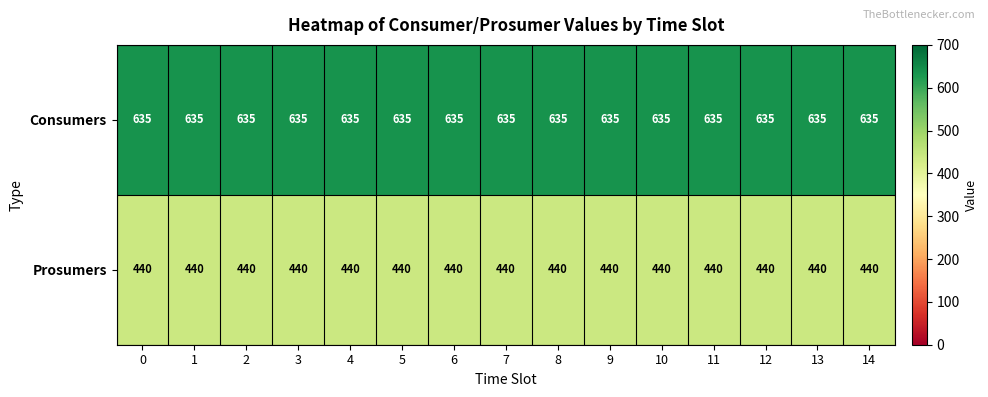

Rank the series by their maximum value, from lowest to highest.

Prosumers, Consumers